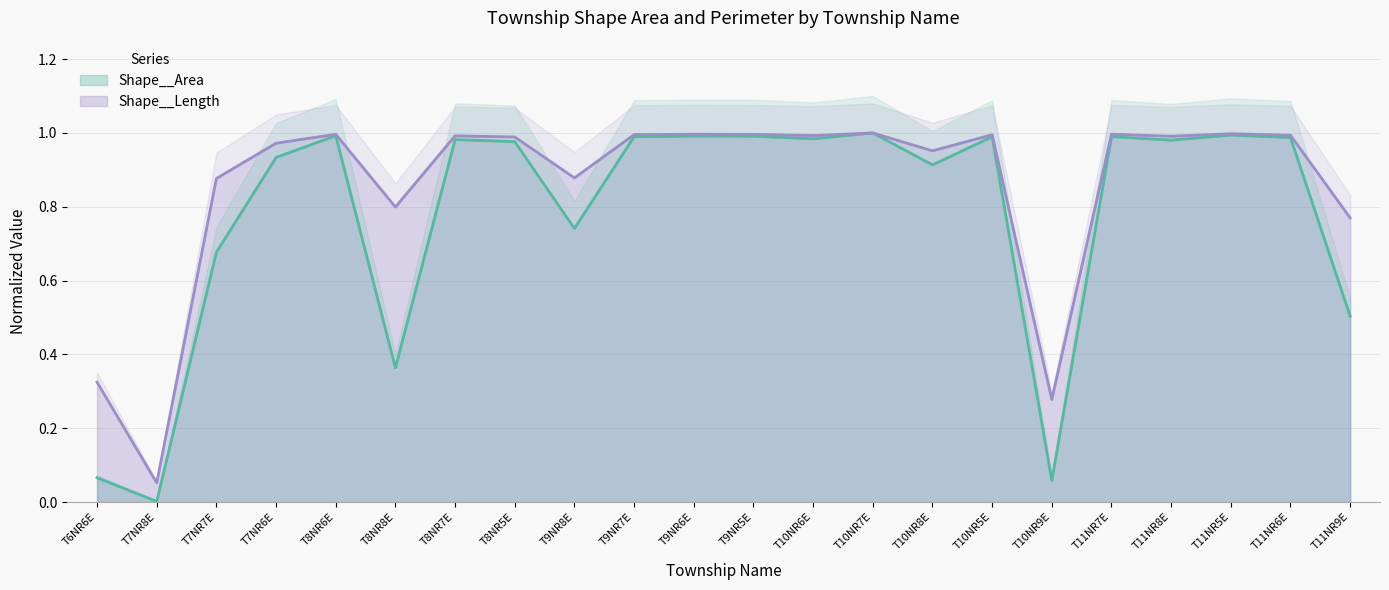

Rank the series by their maximum value, from lowest to highest.

Shape__Area, Shape__Length